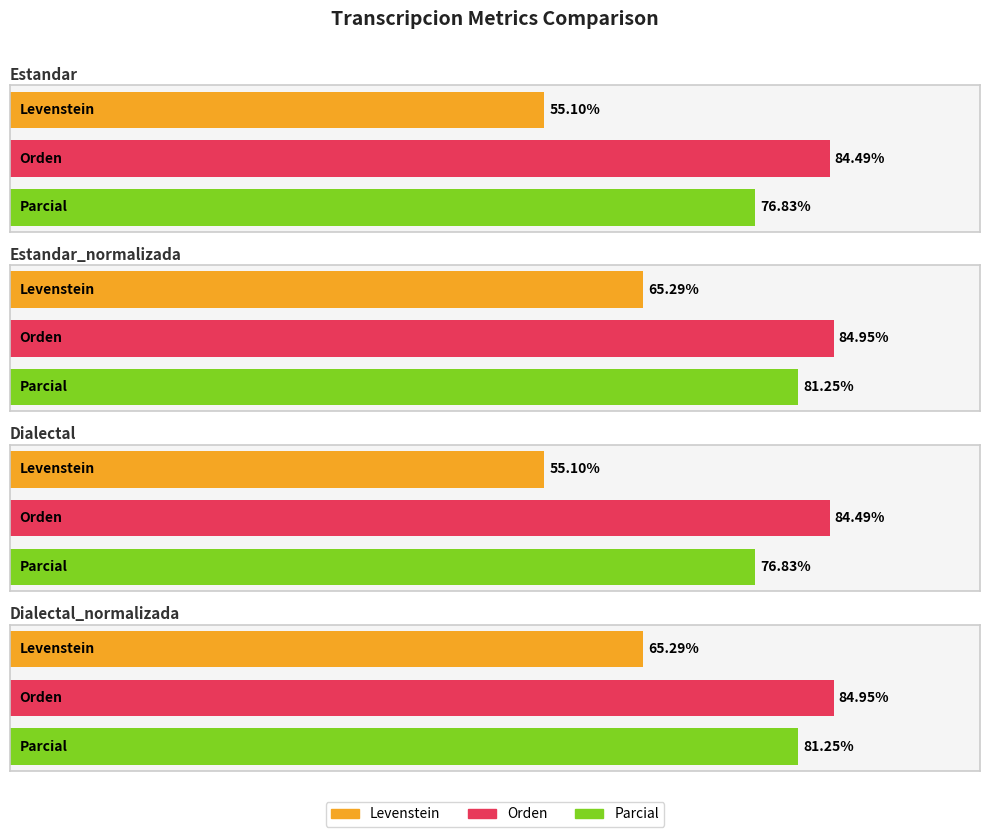

What is the maximum value shown in the chart?

84.9